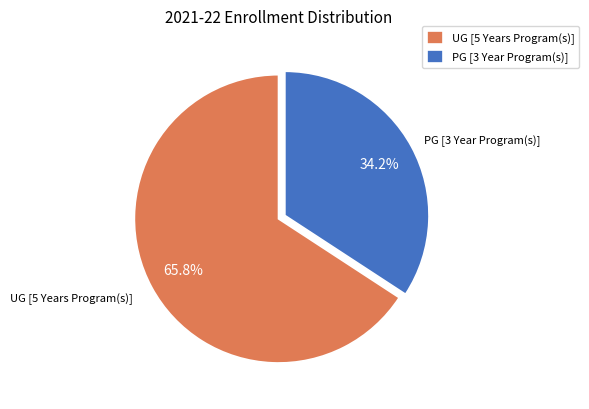

What percentage is NOT represented by UG [5 Years Program(s)]?

34.2%